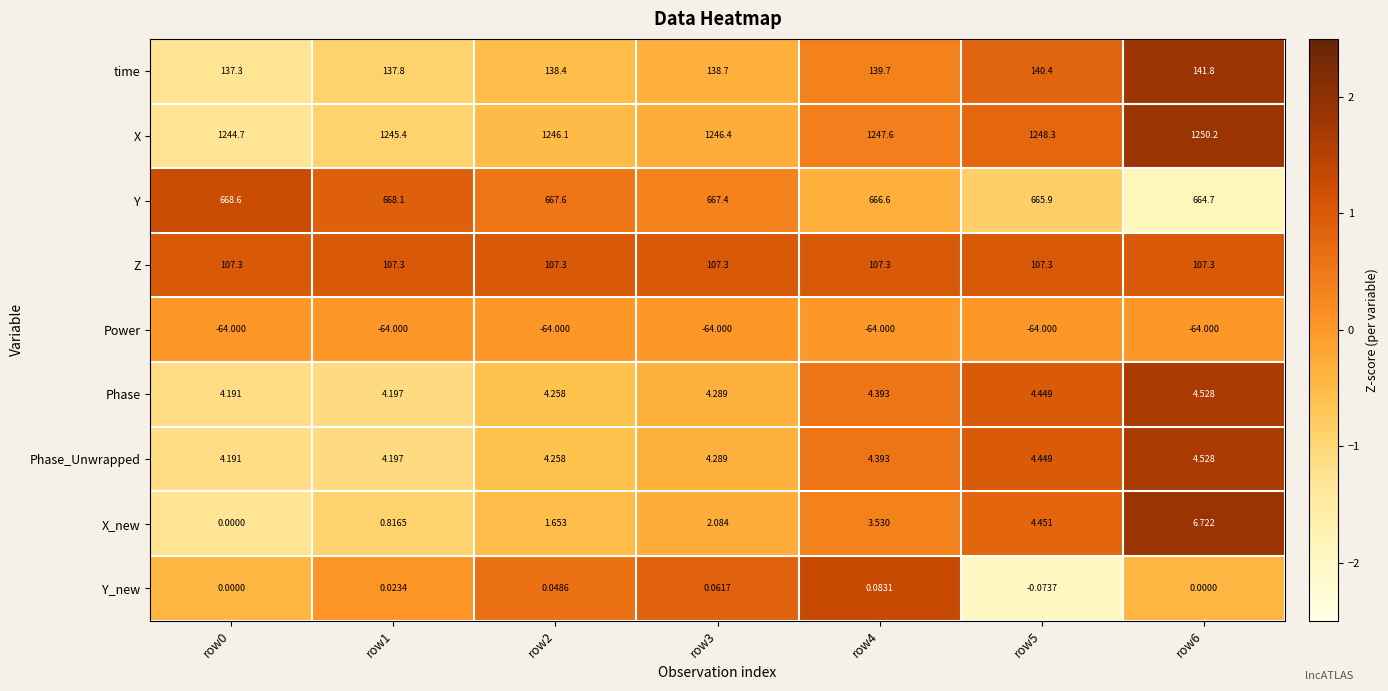

Is the value of X_new at row0 greater than the value of X at row1?

No